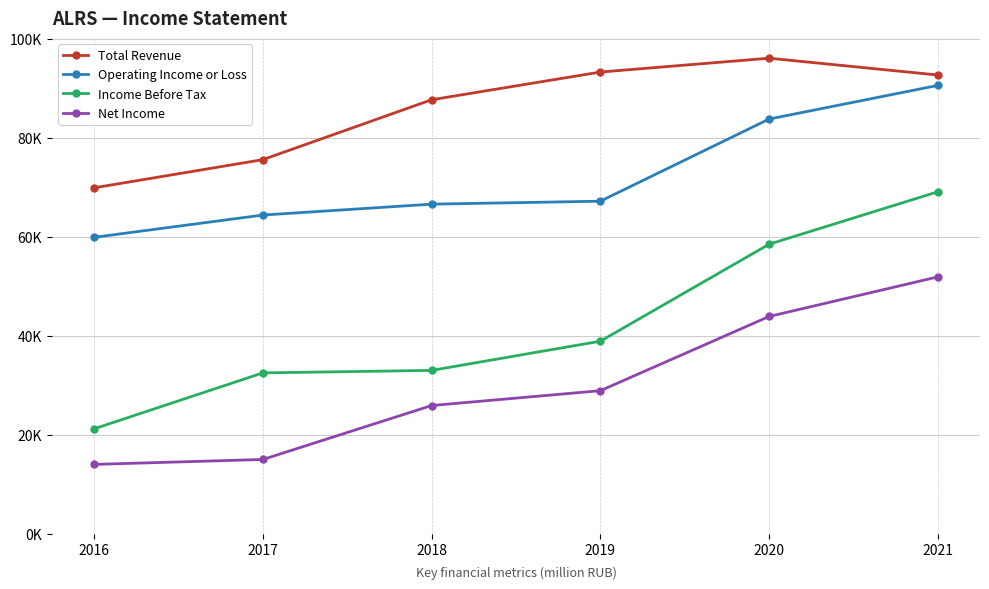

Rank the series by their maximum value, from lowest to highest.

Net Income, Income Before Tax, Operating Income or Loss, Total Revenue